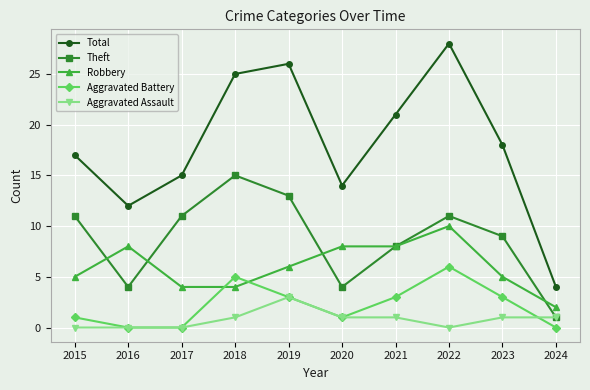

The value of Theft at 2018 is 15. True or false?

True